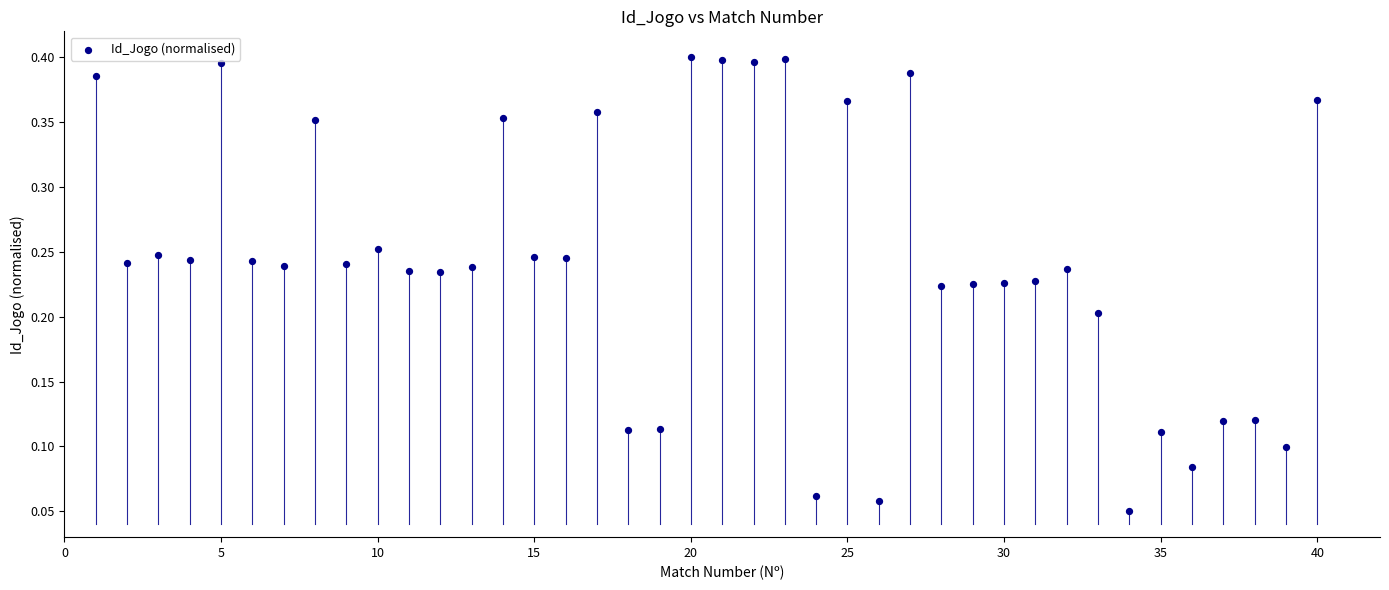

What is the range of X values (max minus min)?

39.0